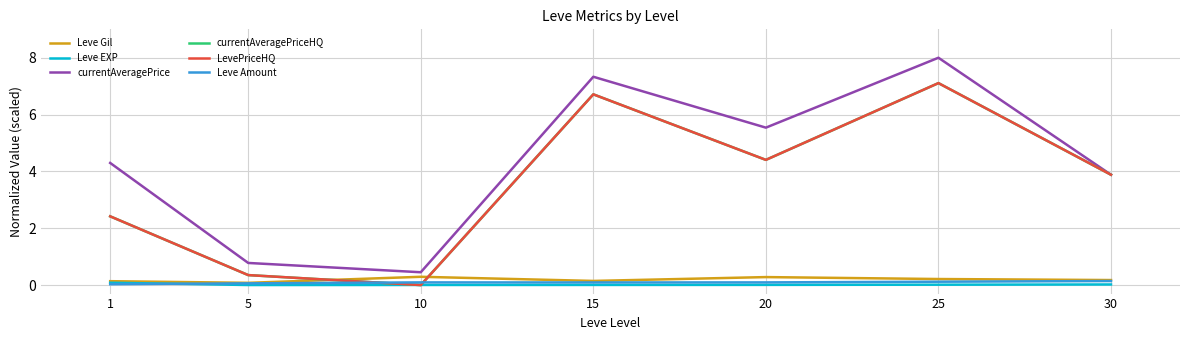

Does the chart display data point markers on the line(s)?

No